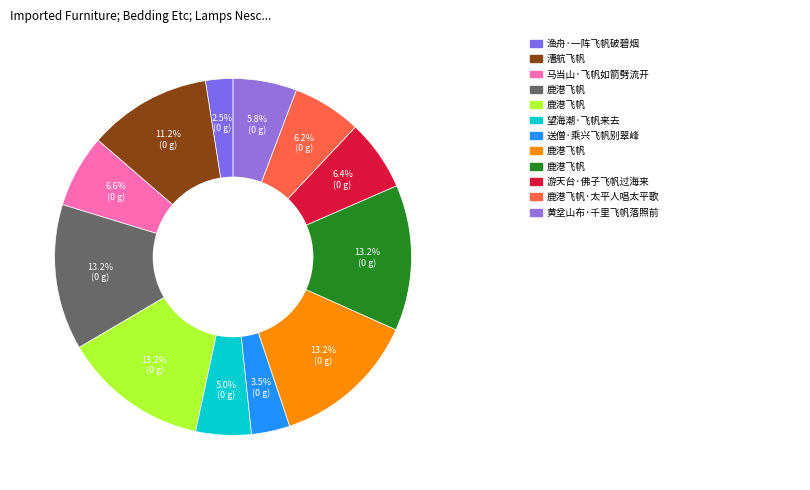

To the nearest percent, what is the difference between the largest and smallest slice percentages?

11%